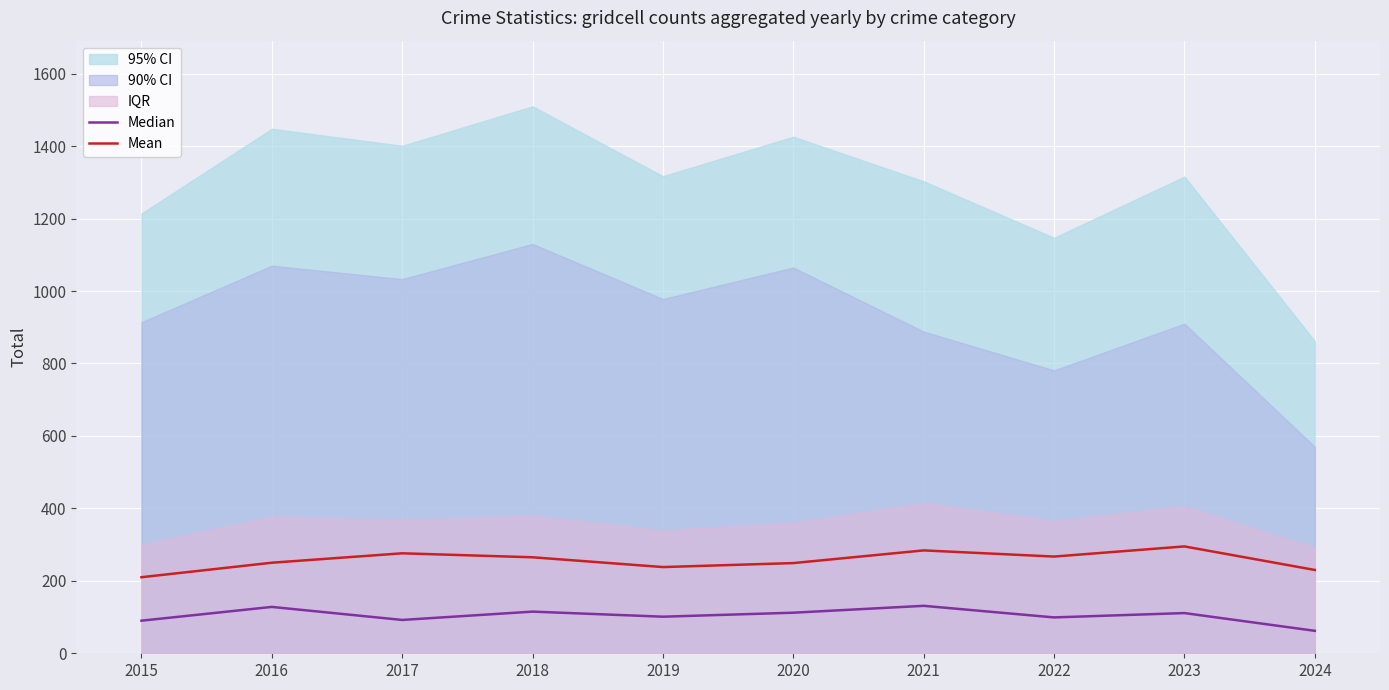

What is the difference between the maximum and minimum values in the Median series?

69